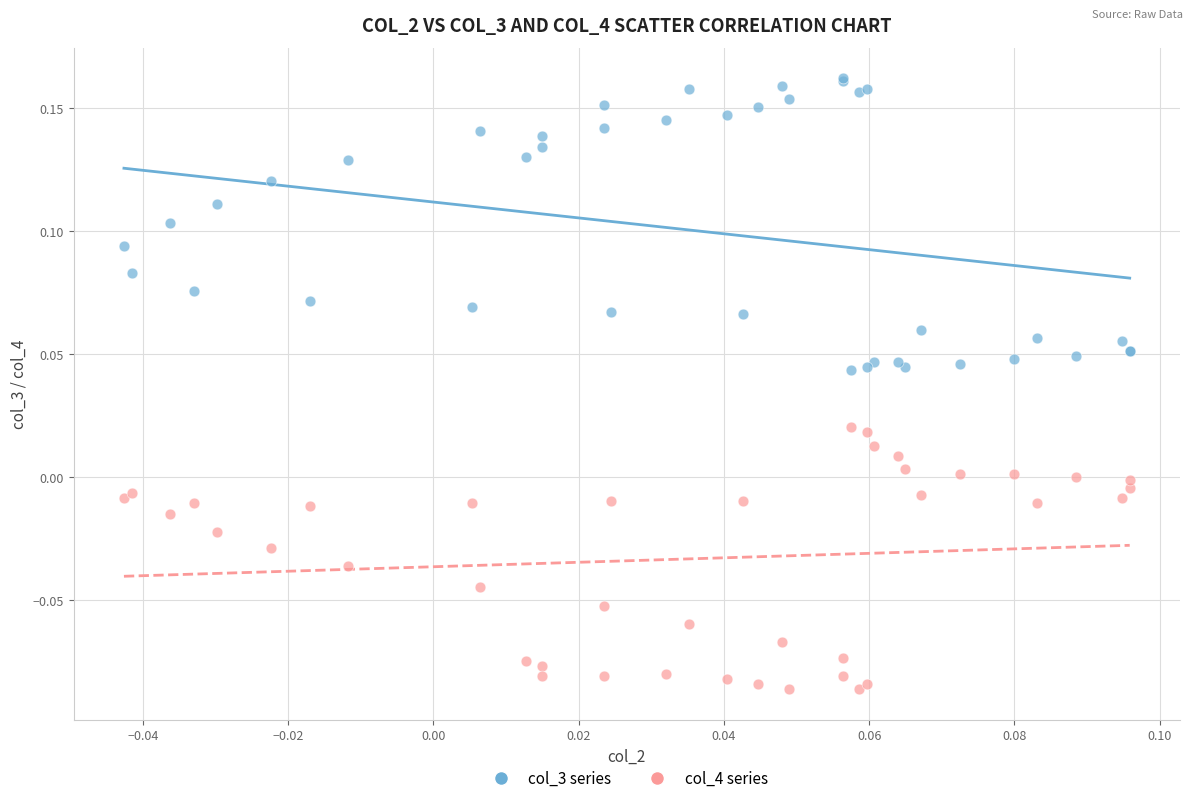

What are all the series names shown in the legend?

col_3 series, col_4 series